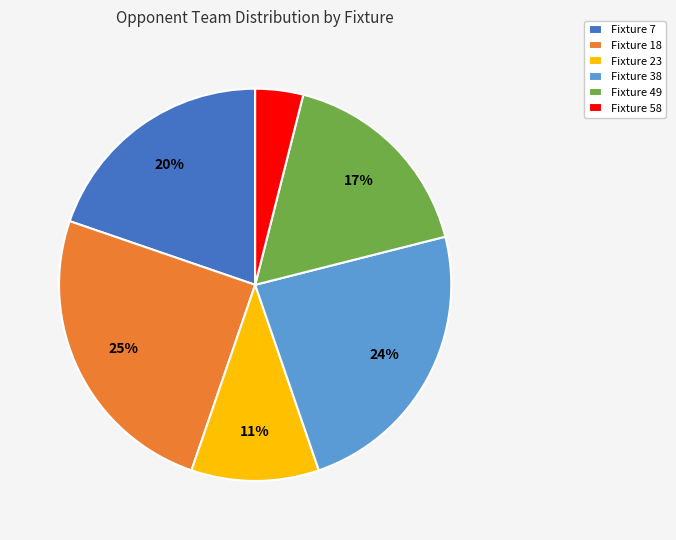

Do Fixture 7 and Fixture 38 together represent more than half of the pie?

No